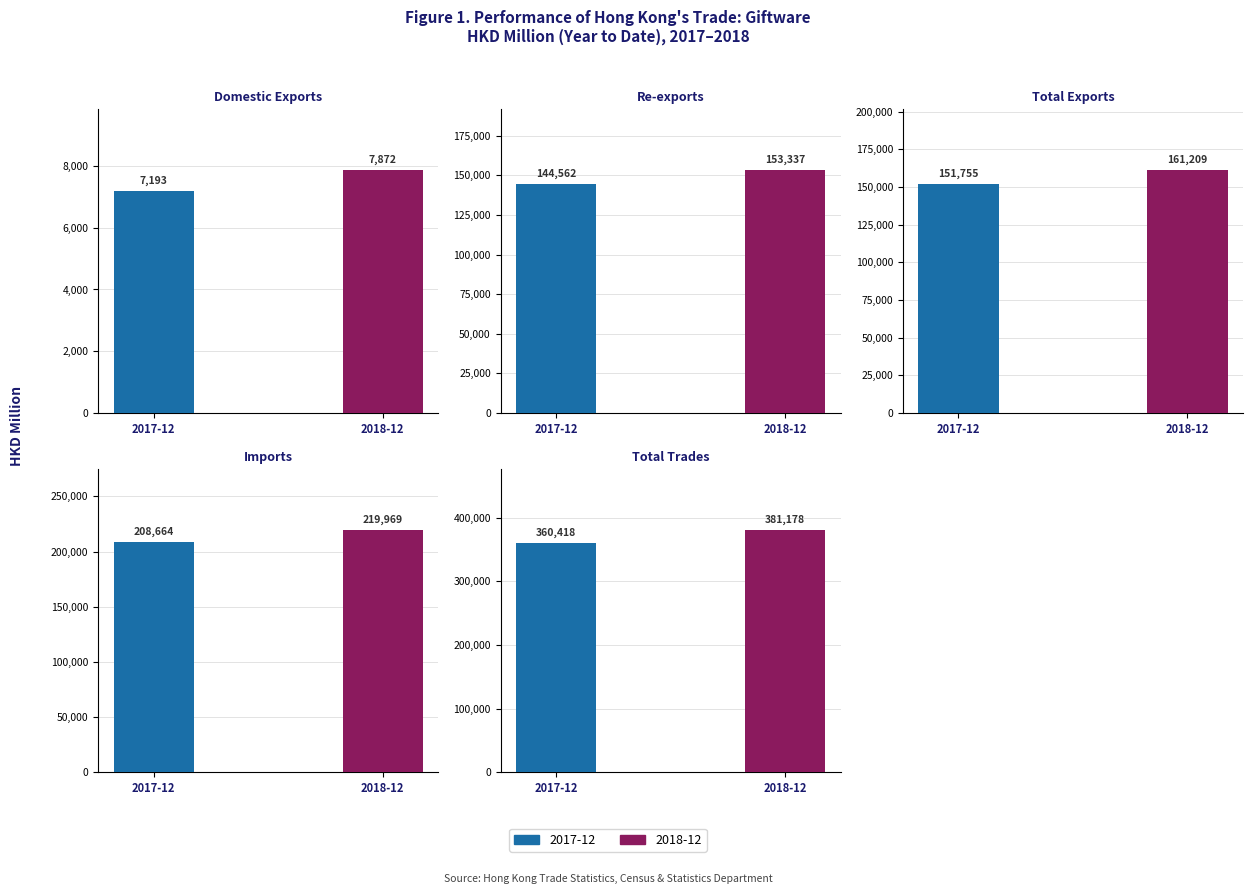

Rank the categories by 201812 value from lowest to highest.

Domestic Exports, Re-exports, Total Exports, Imports, Total Trades